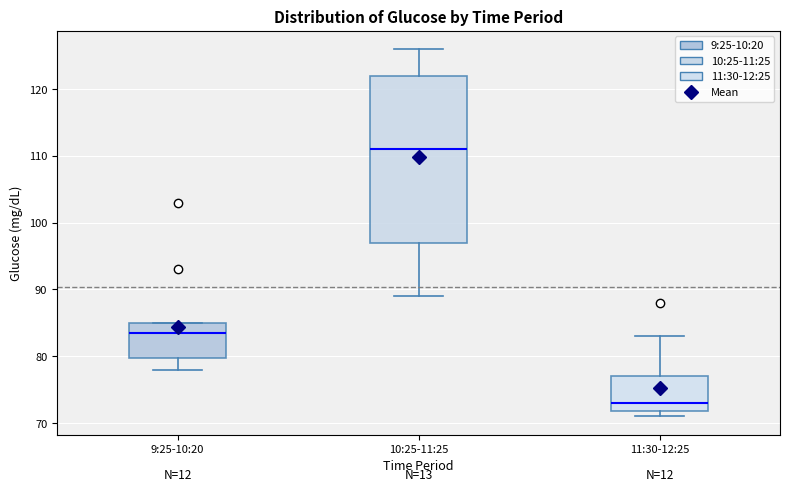

Where does the median line of the box for 11:30-12:25 sit on the y-axis? The values are not printed on the chart, so give them approximately, as read against the axis.

73